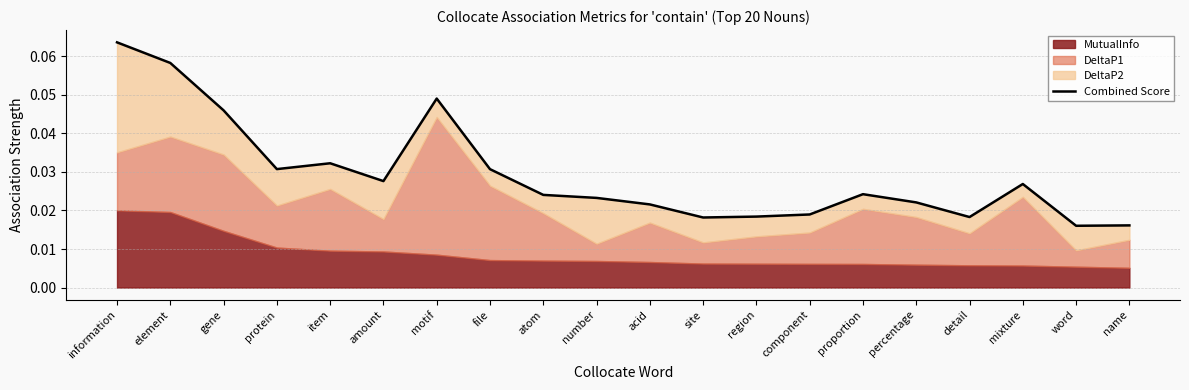

Is it true that the value at site is 0.0?

False